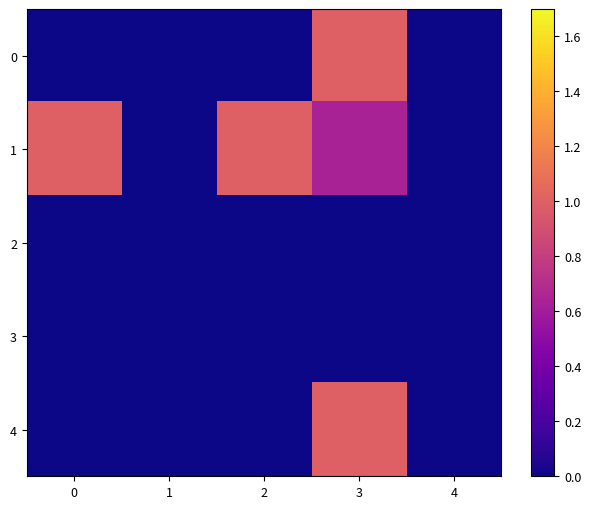

Reading right to left, transcribe all the data shown in this chart.

0: 4=0.0	3=1.0	2=0.0	1=0.0	0=0.0
1: 4=0.0	3=0.6	2=1.0	1=0.0	0=1.0
2: 4=0.0	3=0.0	2=0.0	1=0.0	0=0.0
3: 4=0.0	3=0.0	2=0.0	1=0.0	0=0.0
4: 4=0.0	3=1.0	2=0.0	1=0.0	0=0.0